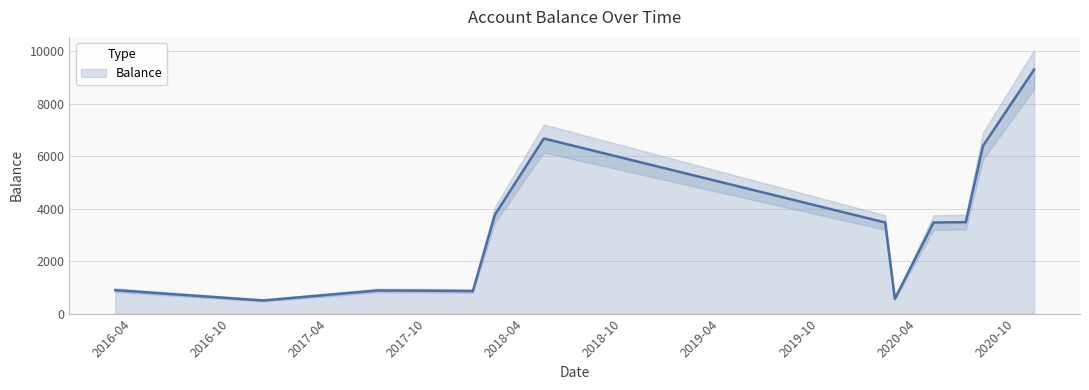

The value at 2017-07-02 is 880.9. True or false?

True